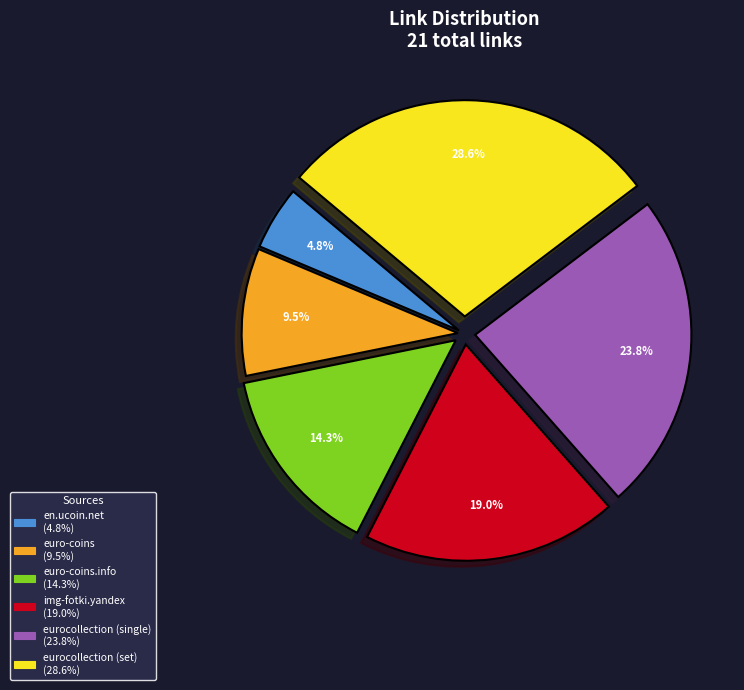

Does any single category account for the majority?

No